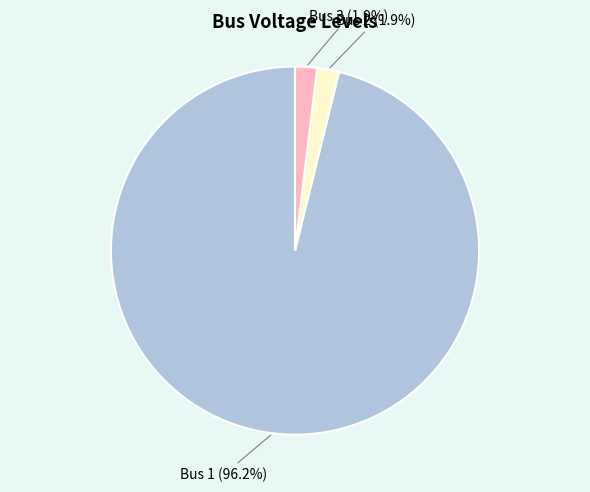

To the nearest percent, what is the combined percentage of Bus 1 and Bus 2?

98%